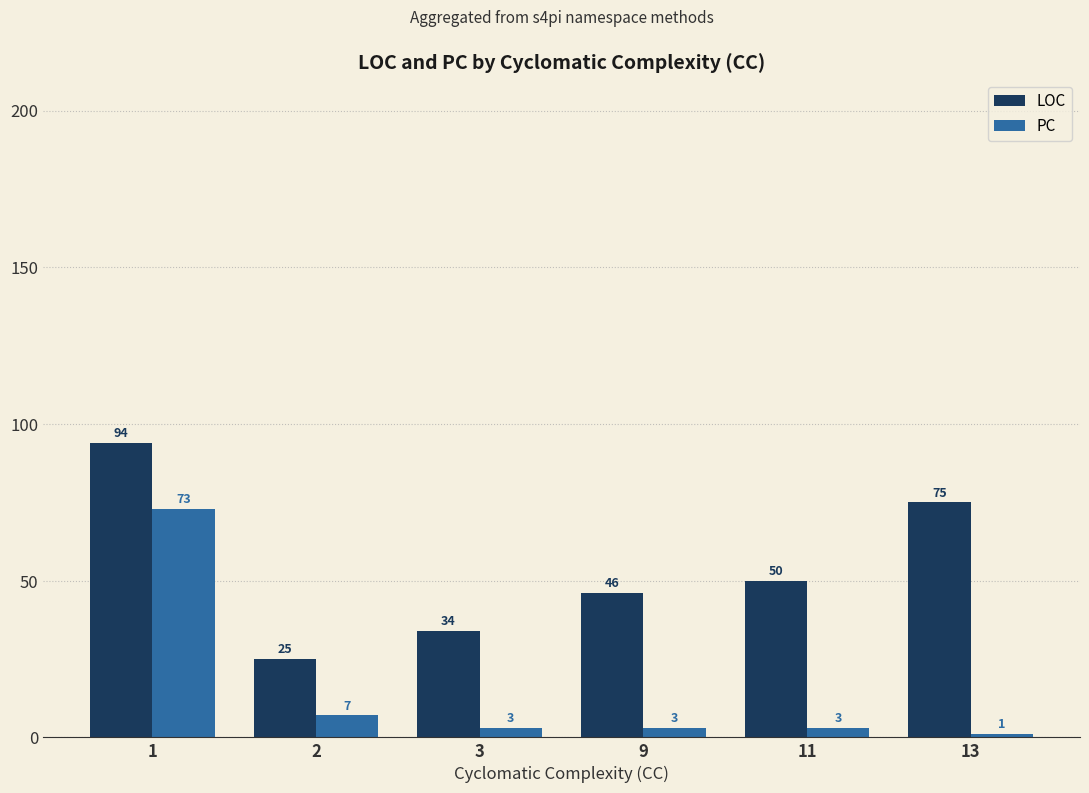

What is the sum of all LOC values?

324